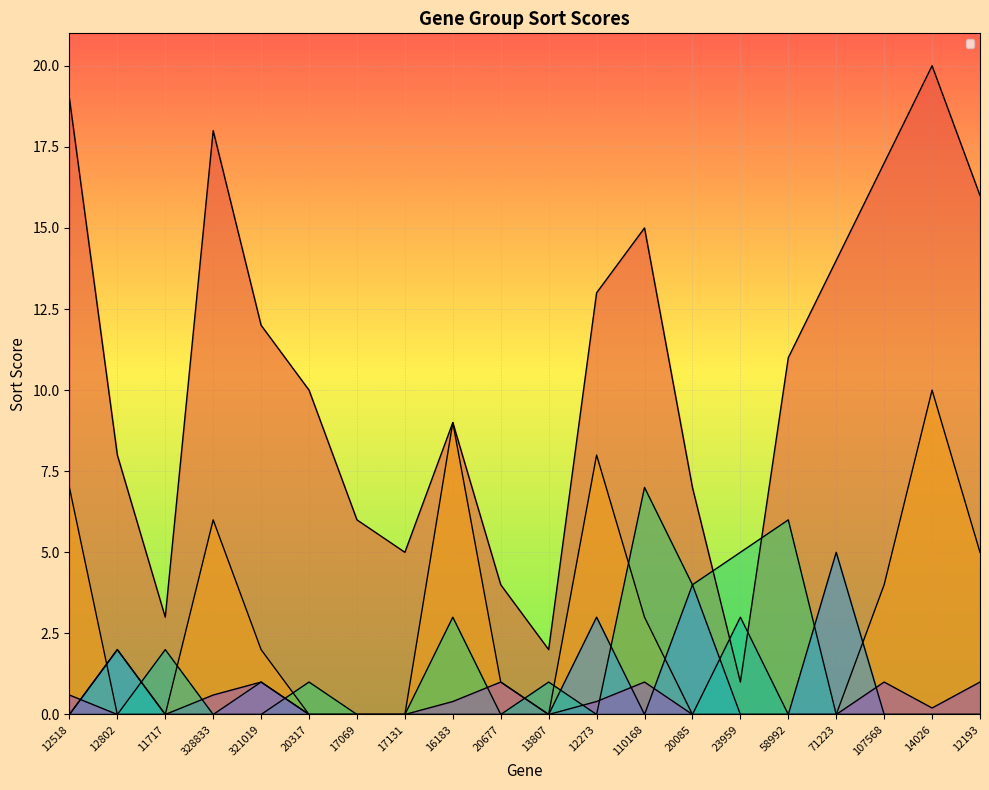

In _SORT_GRP4_, how many points are lower than both neighbors (excluding endpoints)?

1